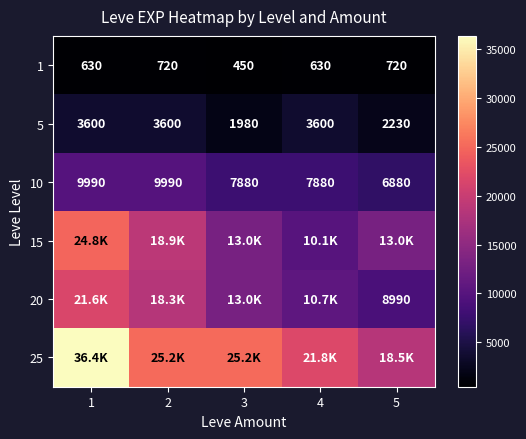

Is the value of 10 at 1 greater than the value of 1 at 1?

Yes